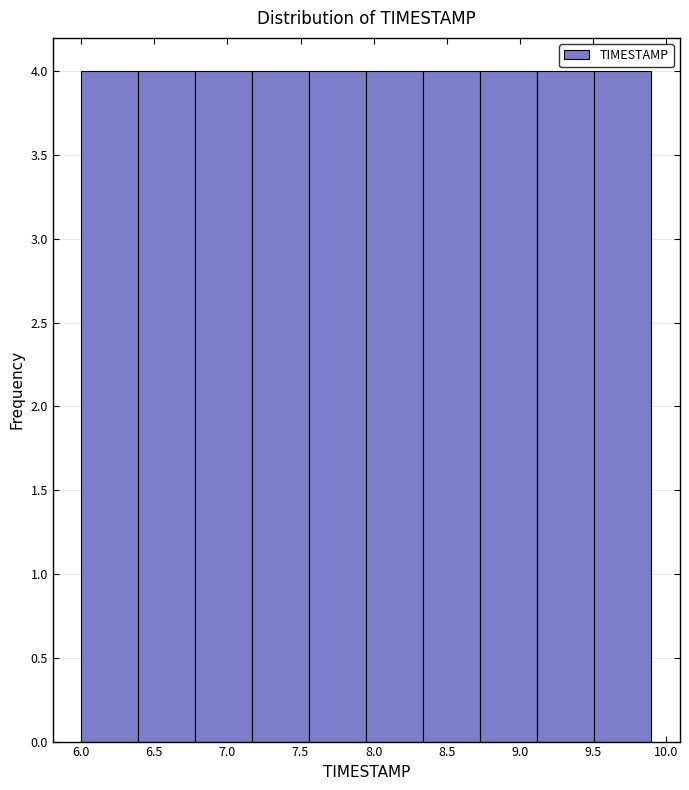

Reading left to right, list every bar in this chart as the range it spans on the x-axis followed by its height. Neither the bar edges nor the heights are printed on the chart, so give them approximately, as read against the axes.

6.00 to 6.39: 4
6.39 to 6.78: 4
6.78 to 7.17: 4
7.17 to 7.56: 4
7.56 to 7.95: 4
7.95 to 8.34: 4
8.34 to 8.73: 4
8.73 to 9.12: 4
9.12 to 9.51: 4
9.51 to 9.90: 4